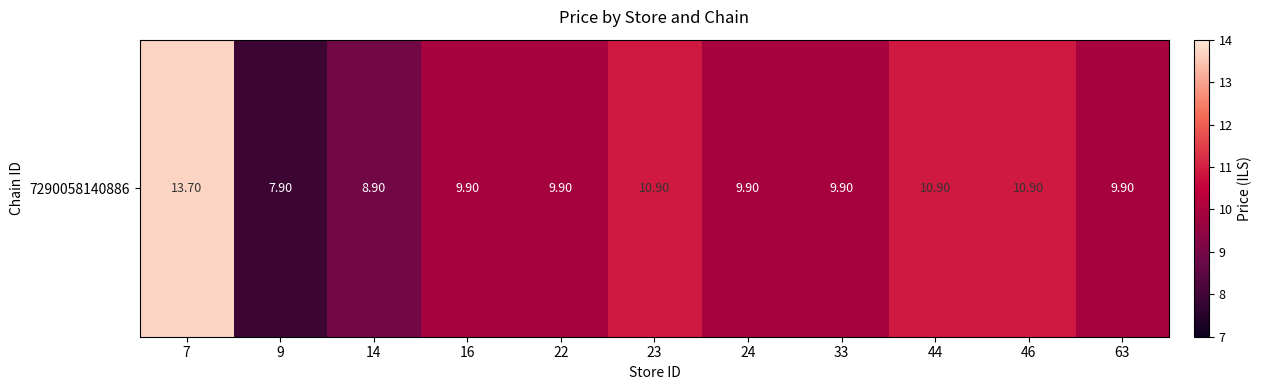

Is it true that the value at 7 is 6.4?

False